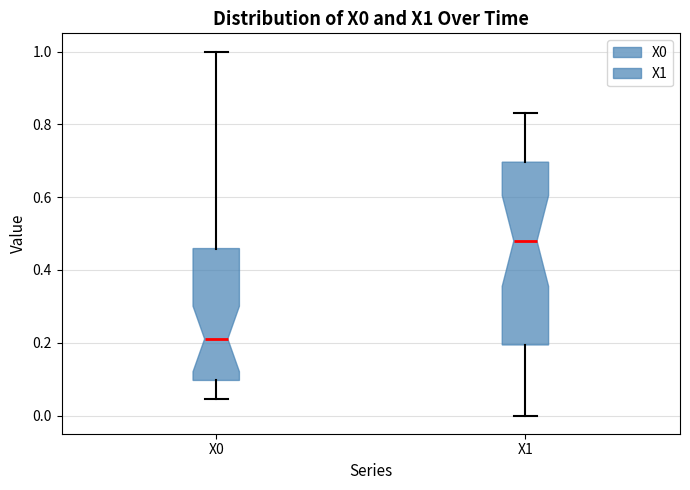

Reading left to right, transcribe this box plot: for each box, give where its median line is, the range the box spans, and where its two whiskers end, as read against the y-axis. The values are not printed on the chart, so give them approximately, as read against the axis.

X0: median 0.22, box 0.10 to 0.46, whiskers 0.04 to 1.00
X1: median 0.48, box 0.20 to 0.70, whiskers 0.00 to 0.84